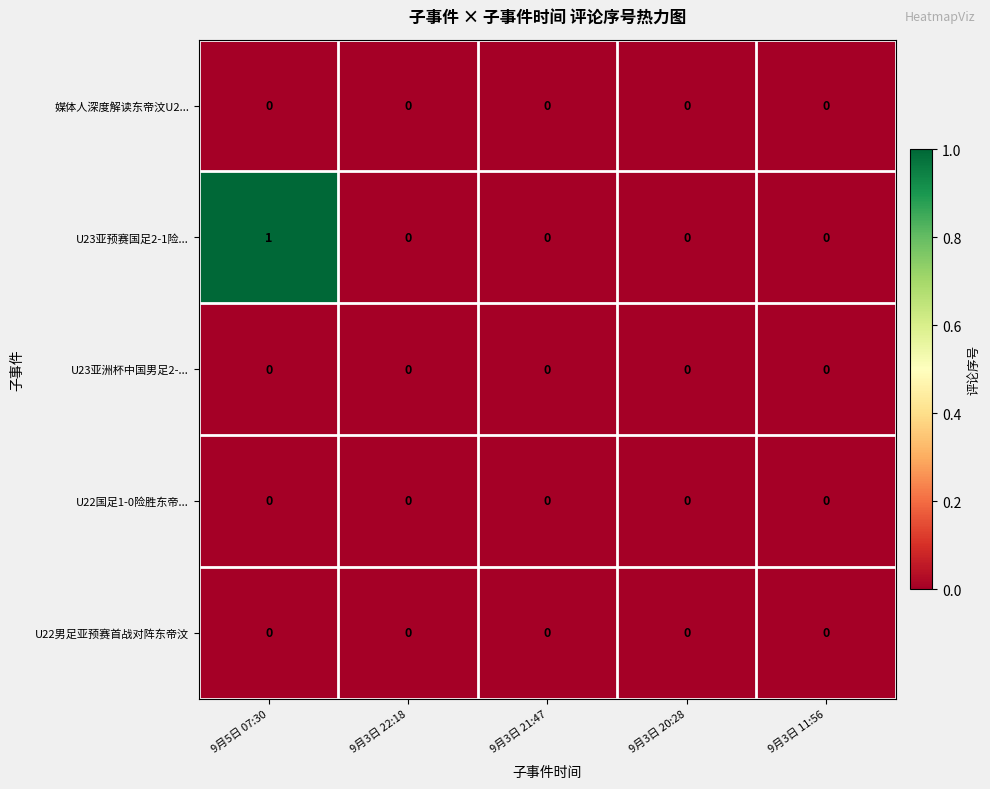

Reading left to right, extract all data points from this chart.

媒体人深度解读东帝汶U2...: 0	0	0	0	0
U23亚预赛国足2-1险...: 1	0	0	0	0
U23亚洲杯中国男足2-...: 0	0	0	0	0
U22国足1-0险胜东帝...: 0	0	0	0	0
U22男足亚预赛首战对阵东帝汶: 0	0	0	0	0